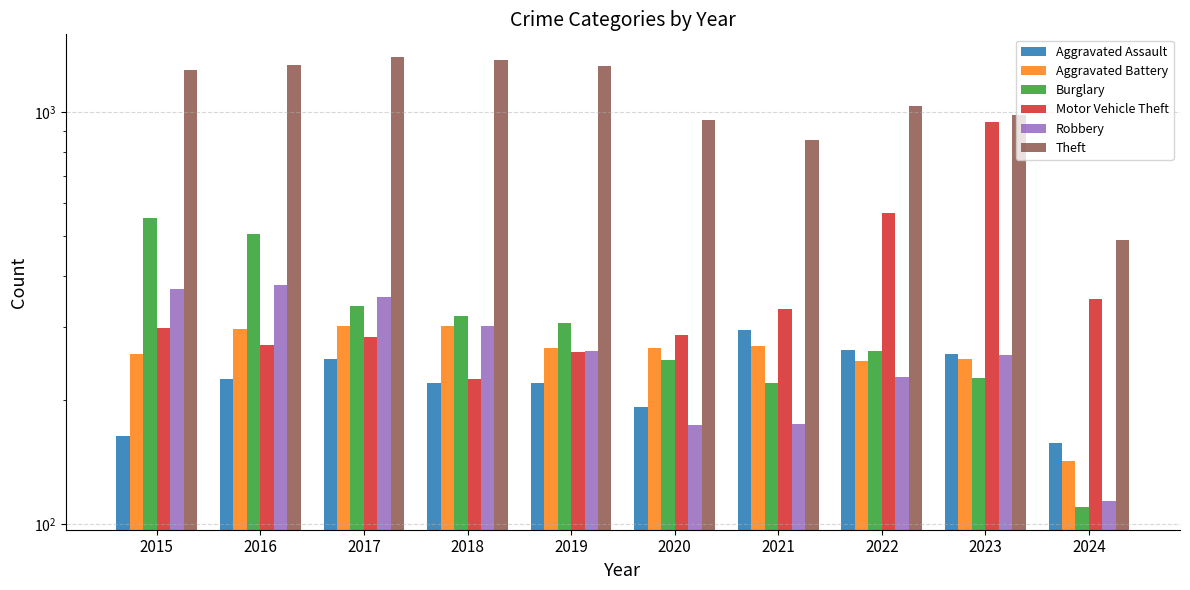

What is the maximum value for Aggravated Battery?

303